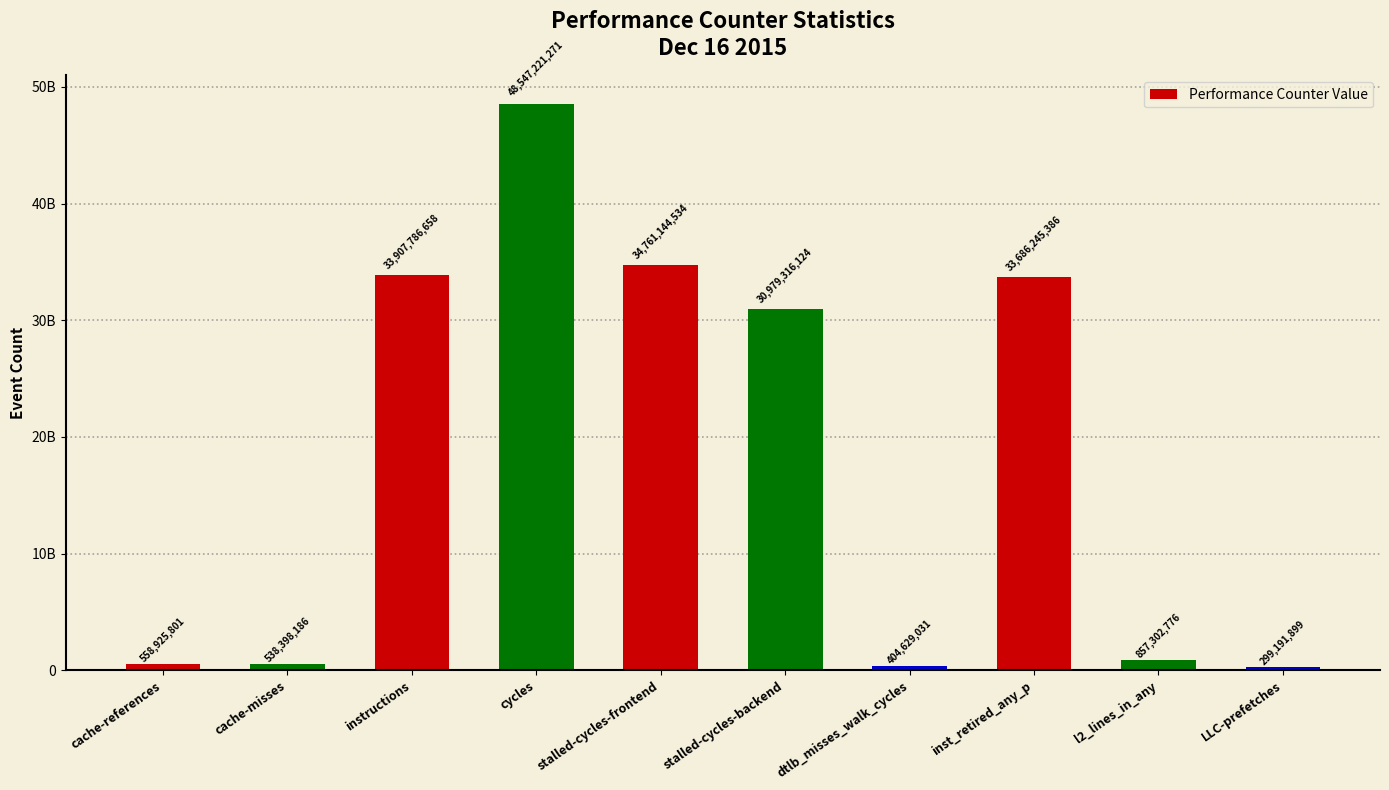

Does the chart contain any negative values?

No